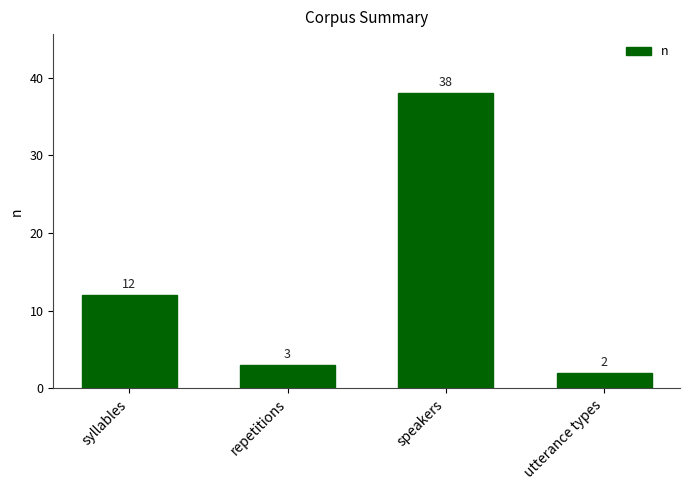

What is the value of the 1st bar from the left?

12